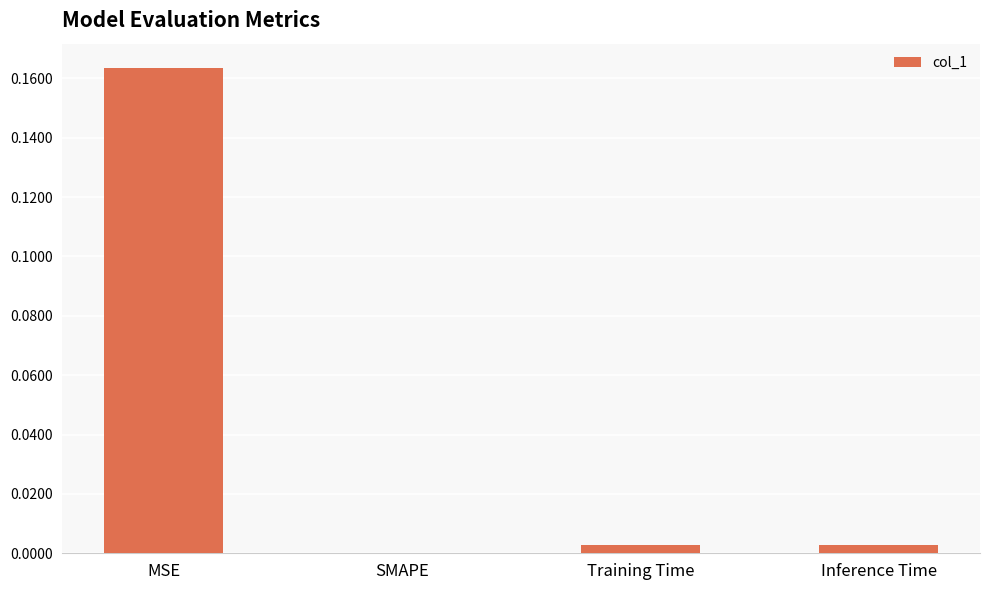

Where is the data nearest to the value 0?

SMAPE